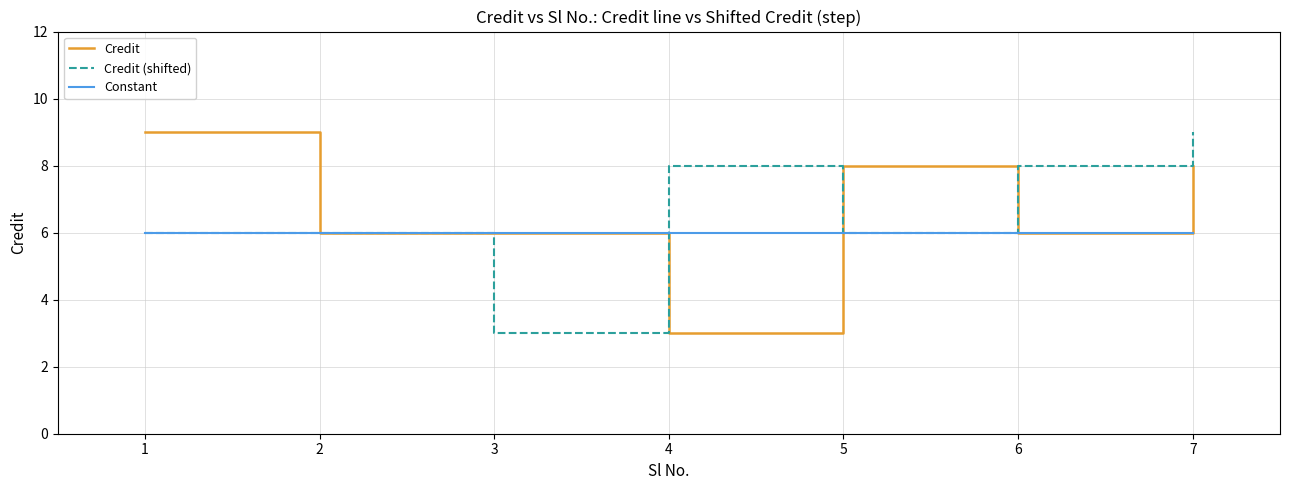

Which series changed the most between 1 and 6?

Credit